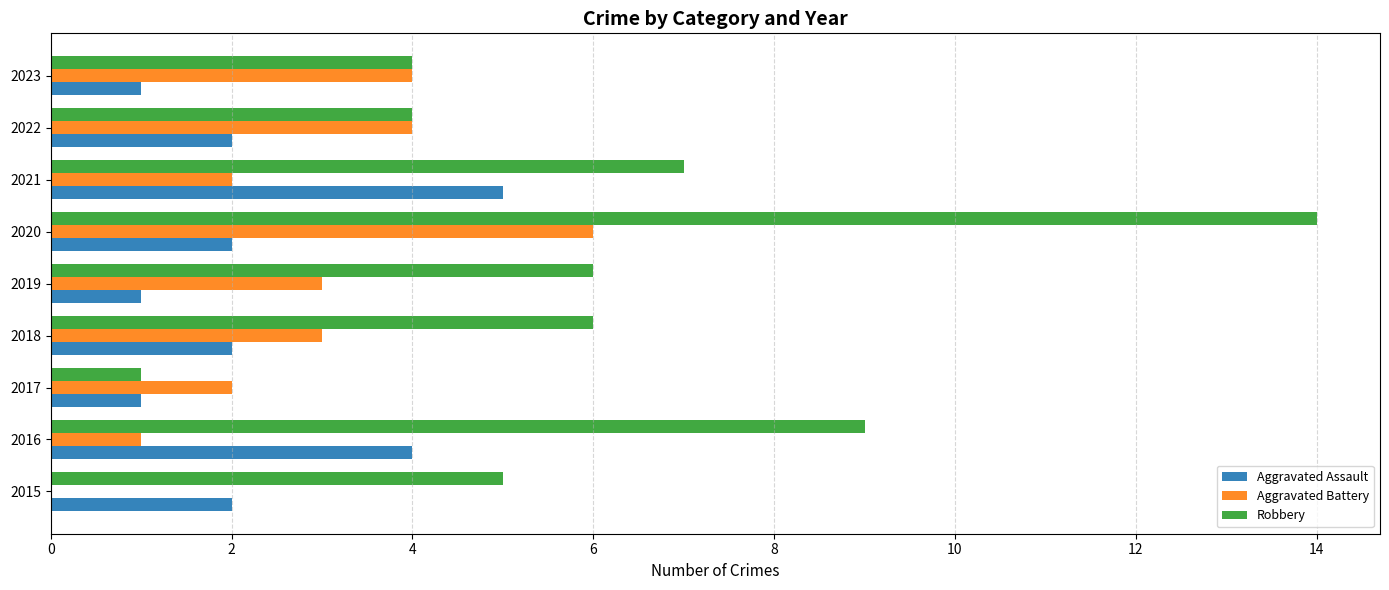

Is it true that Aggravated Assault equals 4 at 2022?

False